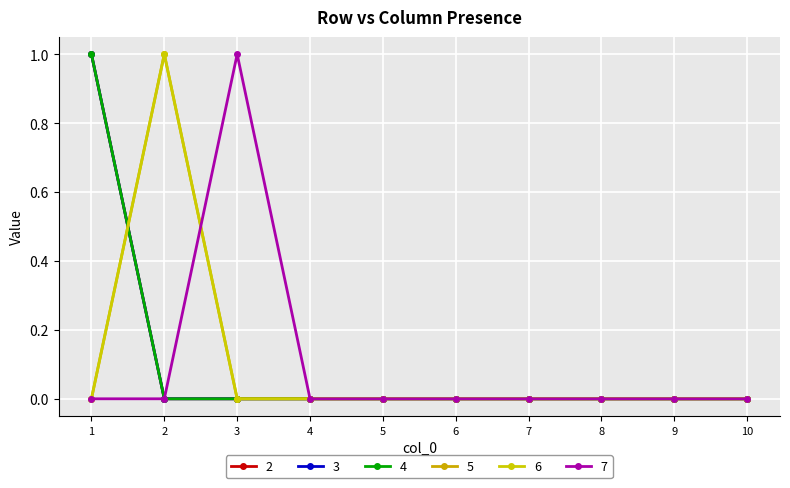

Is this an area chart (filled region under the line)?

No